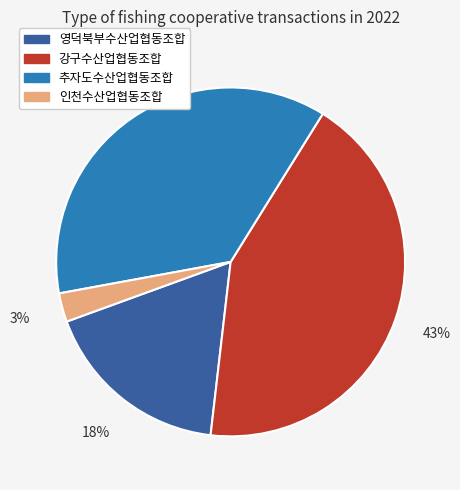

Count the number of slices in the pie.

4